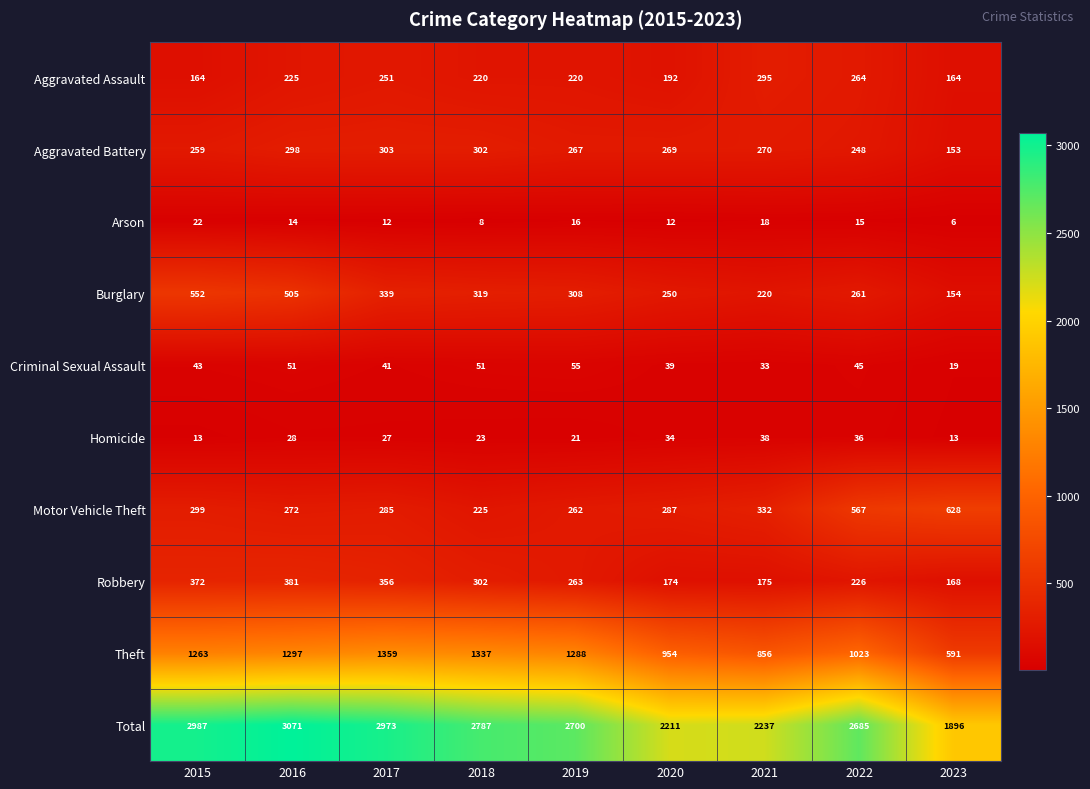

How many series are shown in this chart?

10